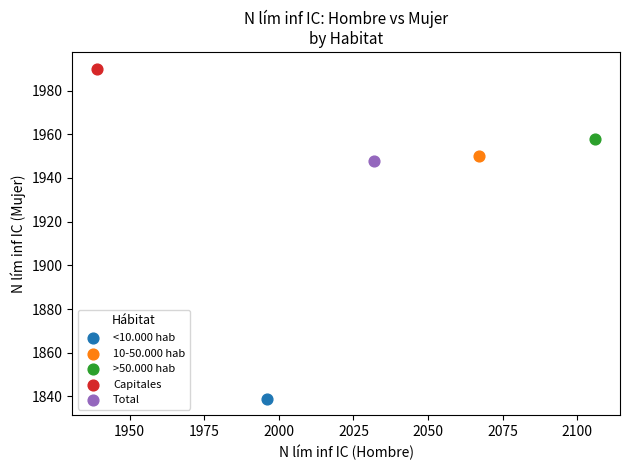

What are all the series names shown in the legend?

<10.000 hab, 10-50.000 hab, >50.000 hab, Capitales, Total